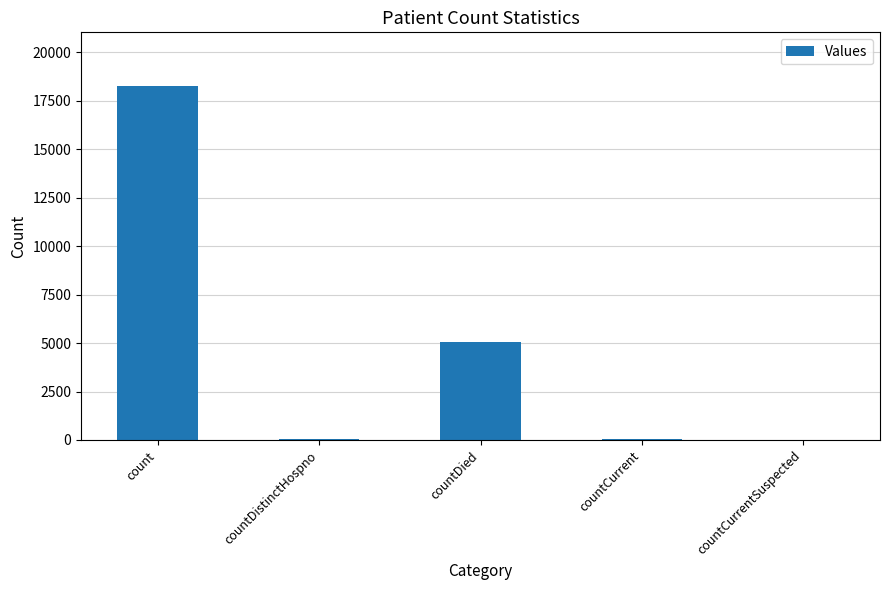

What is the maximum value shown in the chart?

18285